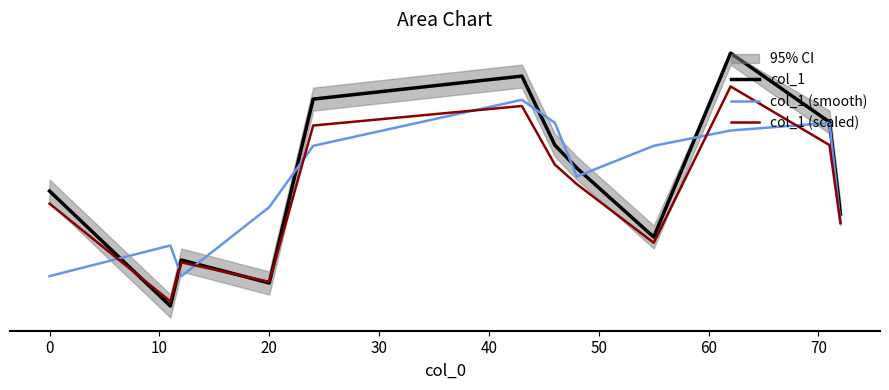

True or false: col_1 has a value of 9.0 at 50.

True